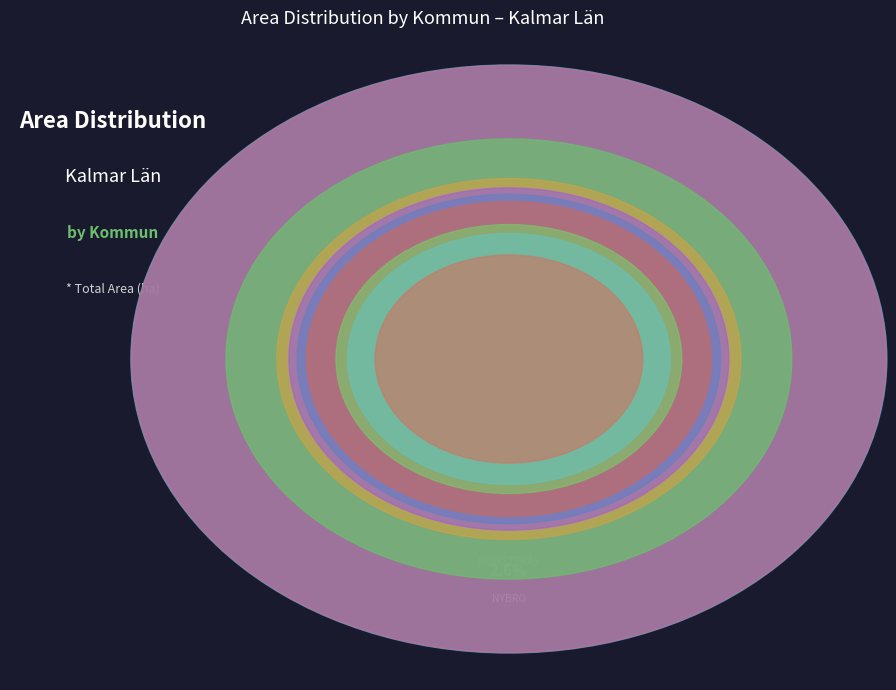

To the nearest percent, what is the difference between the largest and smallest slice percentages?

18%